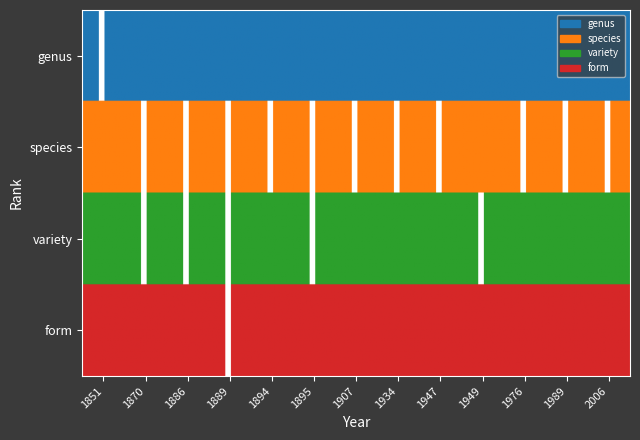

Which series has the widest spread of values?

species